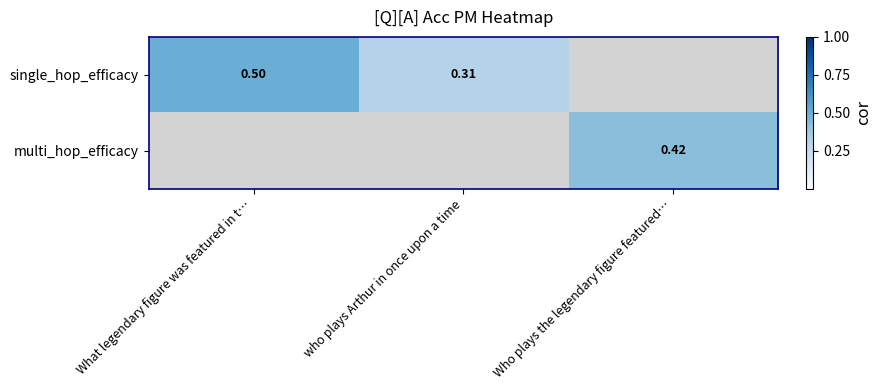

What is the minimum value shown in the chart?

0.3